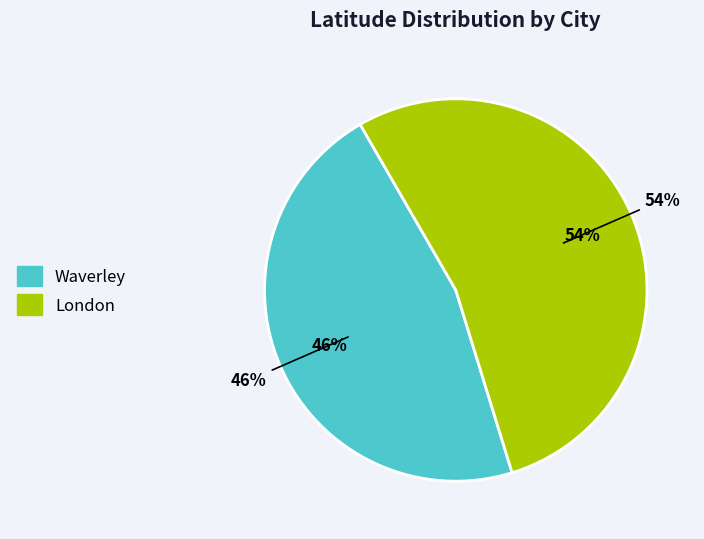

What percentage is the London slice, to the nearest percent?

54%